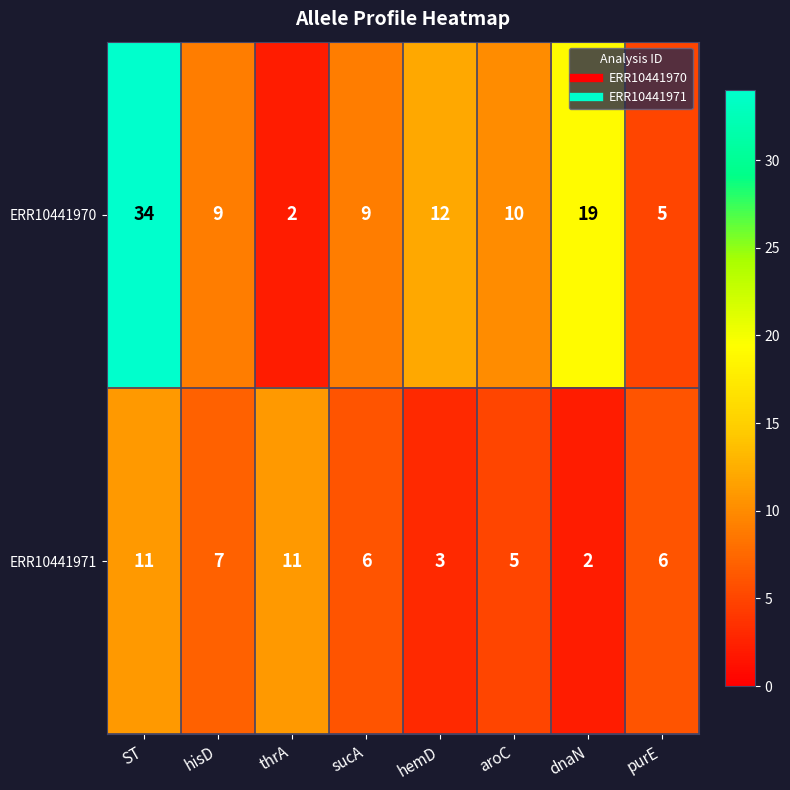

What is the total value across all series at ST?

45